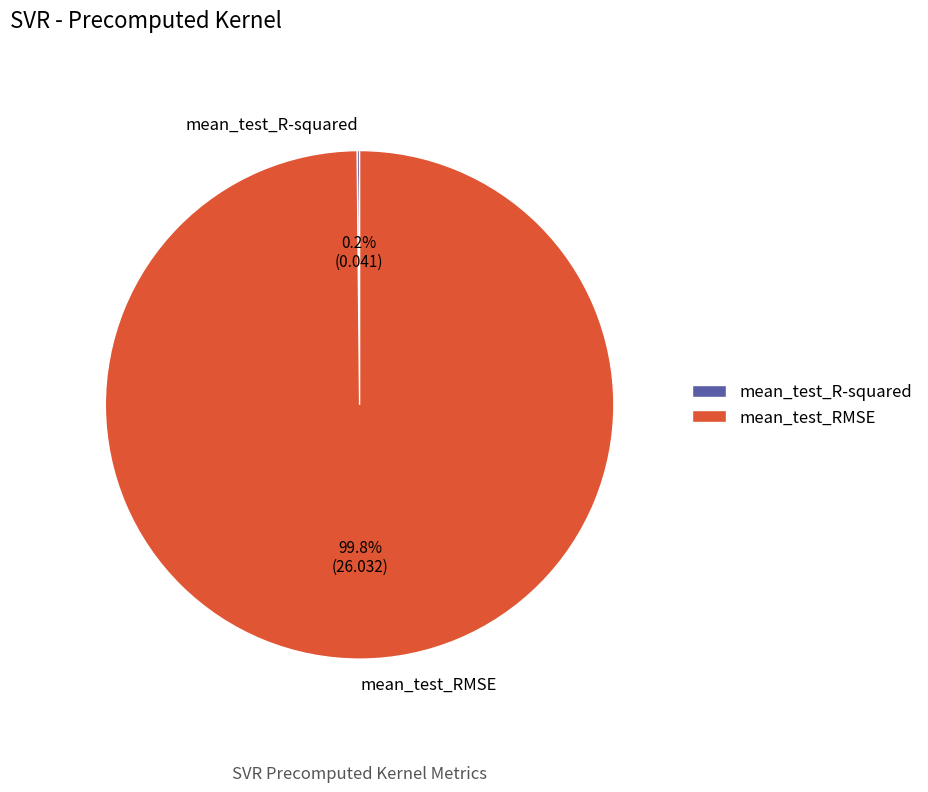

Which slice is the largest?

mean_test_RMSE